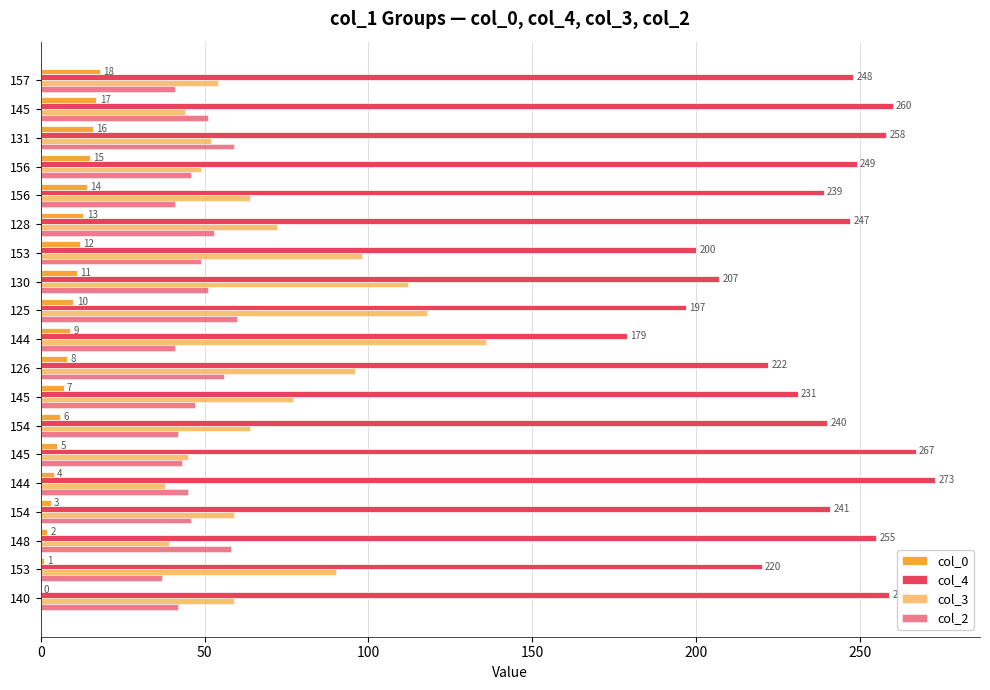

Reading right to left, transcribe all the data shown in this chart.

col_0: 18	17	16	15	14	13	12	11	10	9	8	7	6	5	4	3	2	1	0
col_4: 248	260	258	249	239	247	200	207	197	179	222	231	240	267	273	241	255	220	259
col_3: 54	44	52	49	64	72	98	112	118	136	96	77	64	45	38	59	39	90	59
col_2: 41	51	59	46	41	53	49	51	60	41	56	47	42	43	45	46	58	37	42